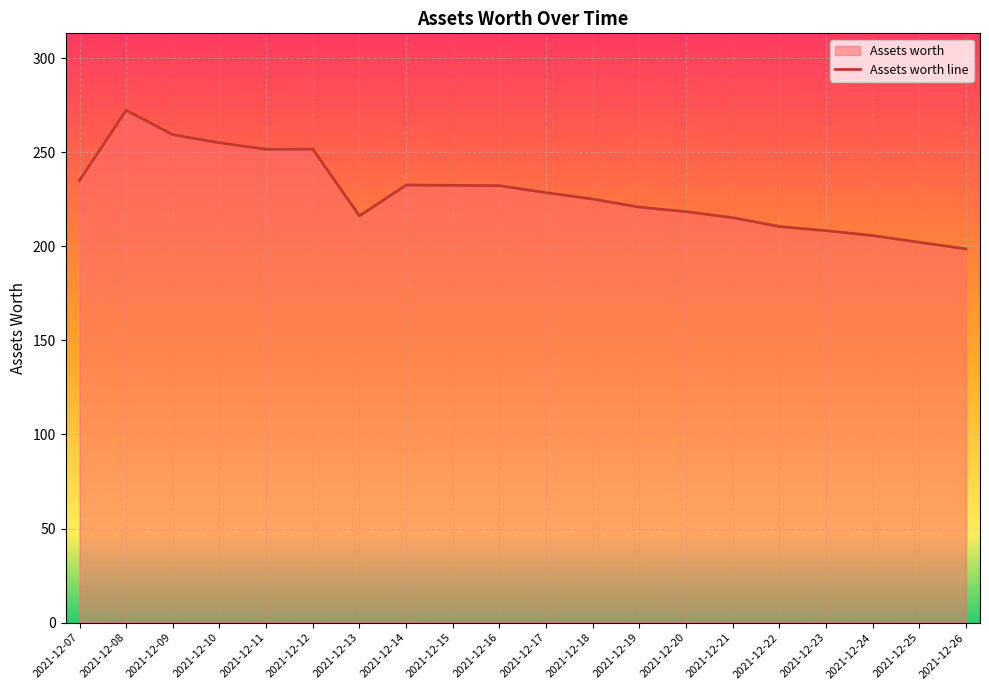

Reading left to right, list all the values displayed in this chart.

235.0	272.3	259.3	255.0	251.6	251.6	216.1	232.5	232.3	232.2	228.5	225.1	220.8	218.4	215.2	210.5	208.3	205.7	202.1	198.6